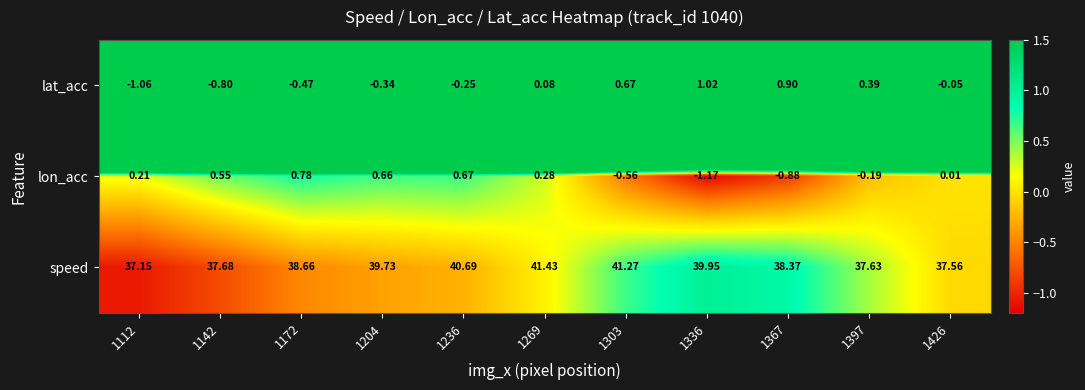

Between 1172 and 1367, which series saw the biggest shift?

lon_acc